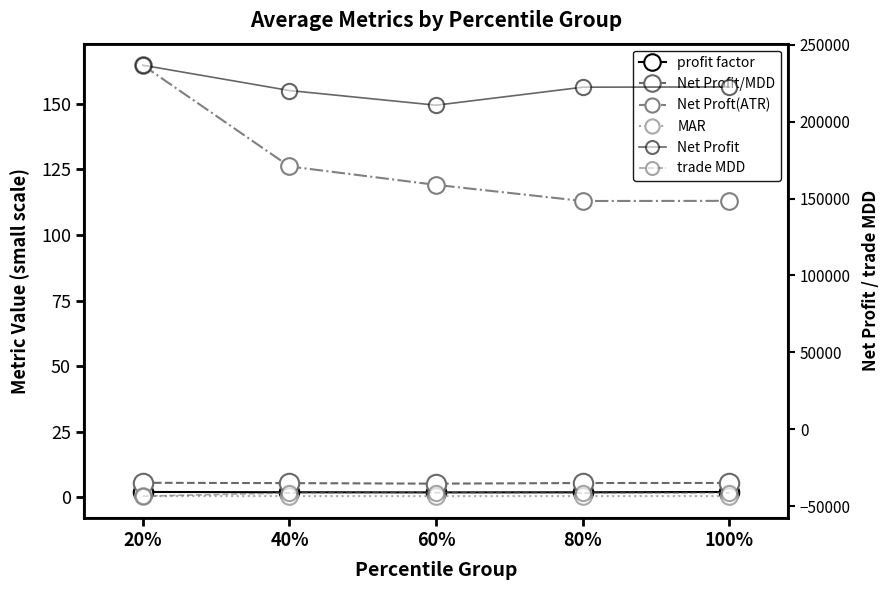

How many categories are shown in the chart?

5